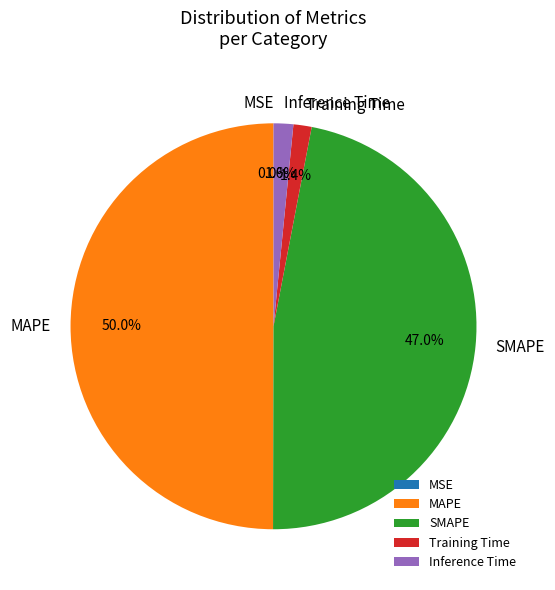

To the nearest percent, what percentage of the pie is Inference Time?

2%